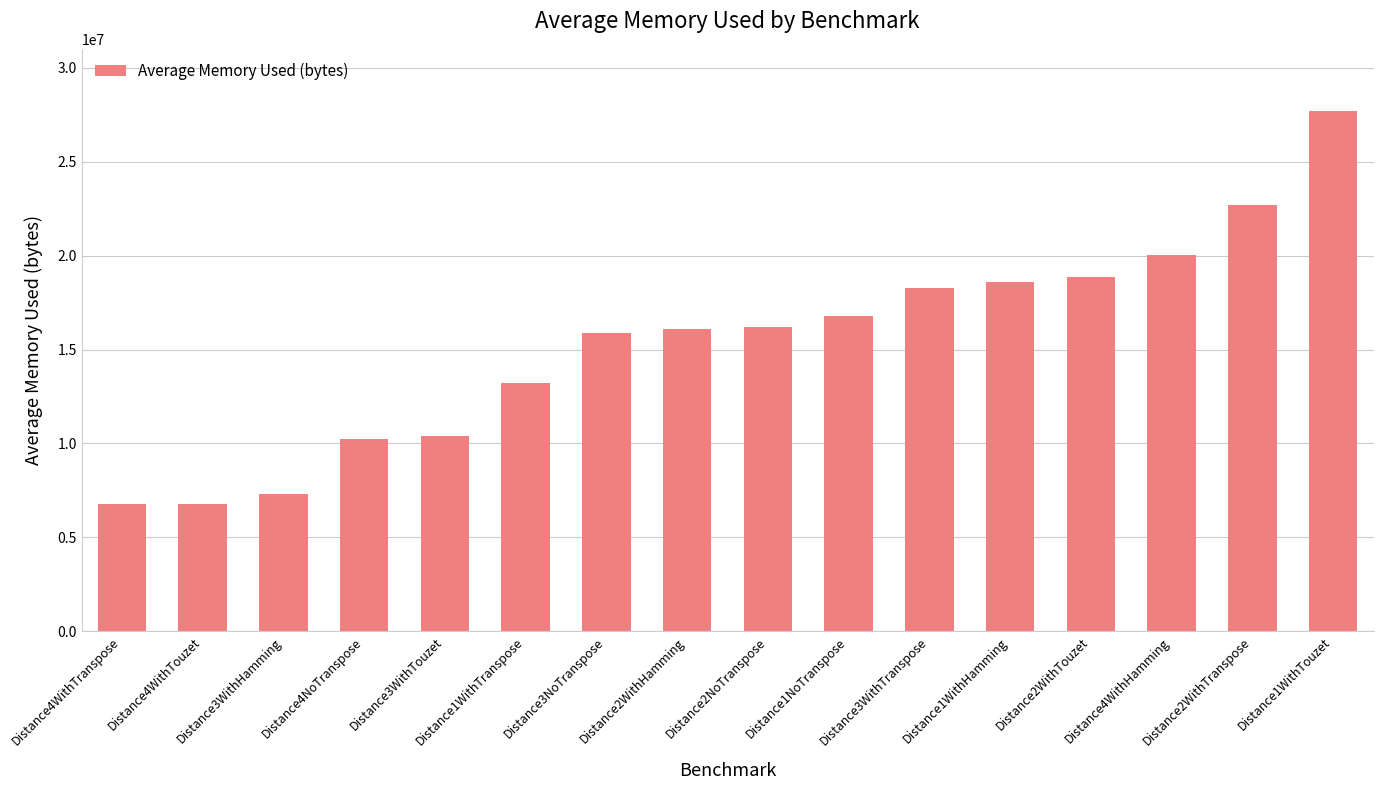

Which category has the highest value across all series?

Distance1WithTouzet